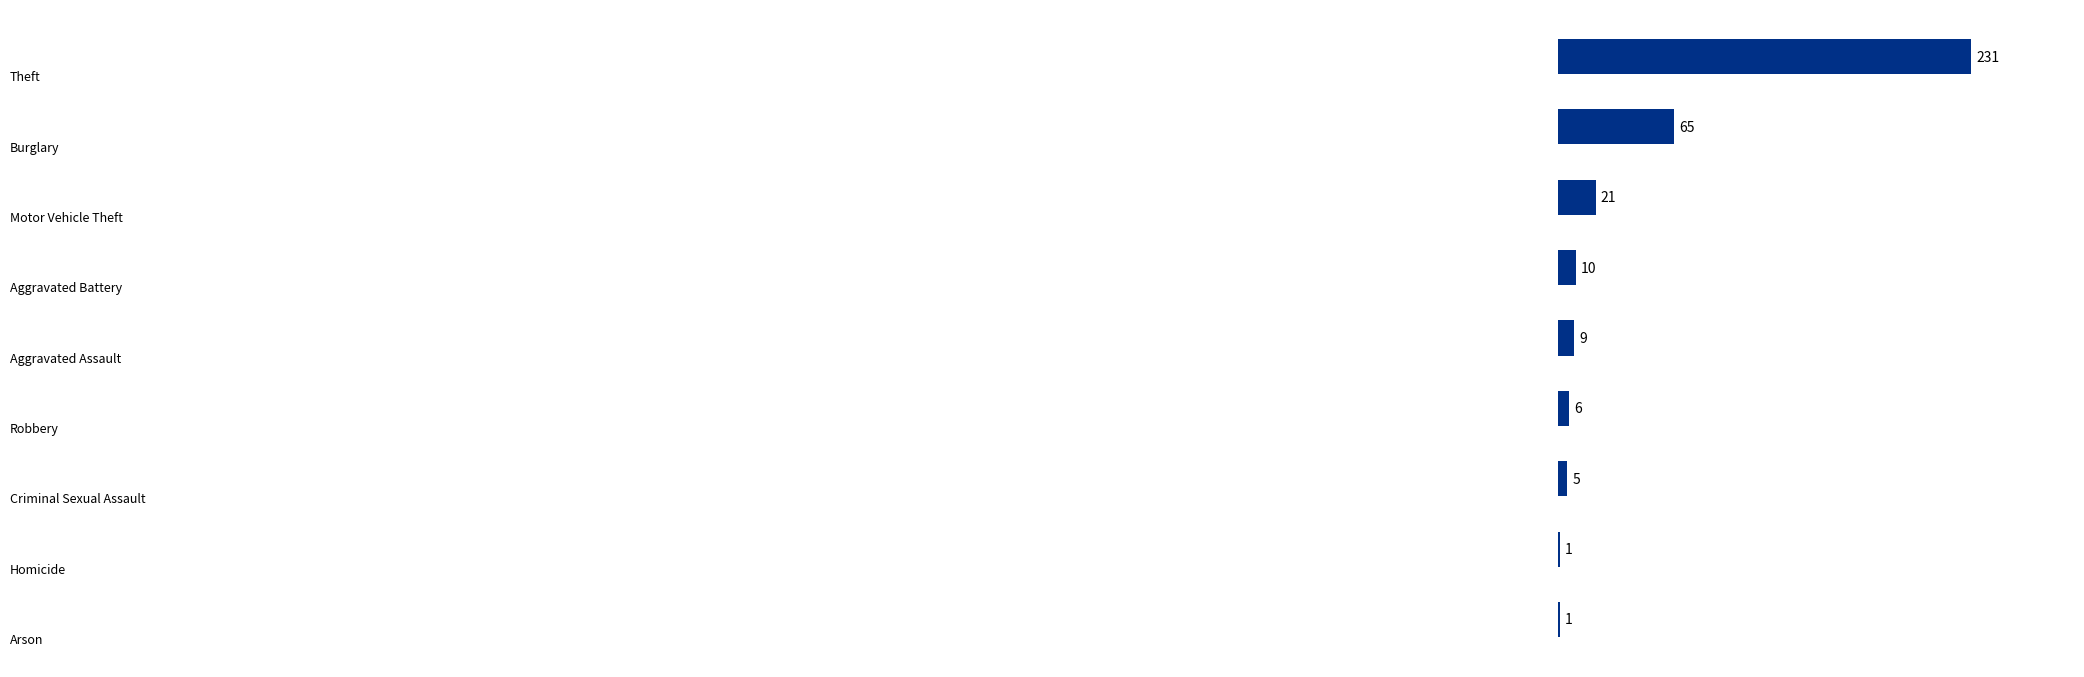

What is the value of the 6th bar from the top?

6